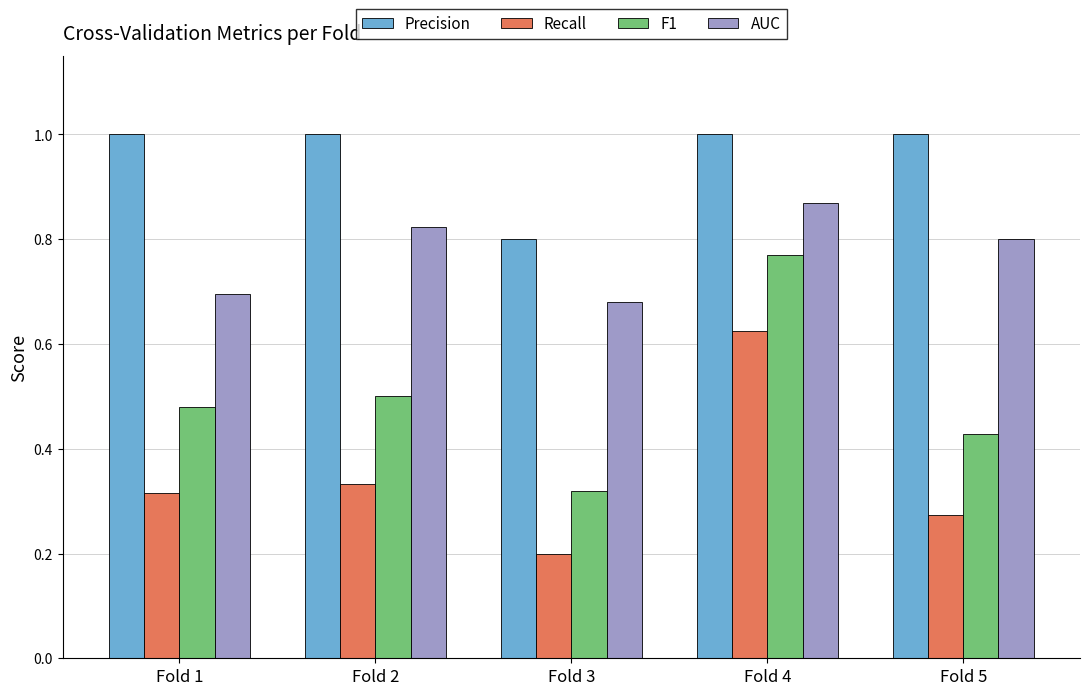

List the series in order of their overall mean, lowest first.

Recall, F1, AUC, Precision